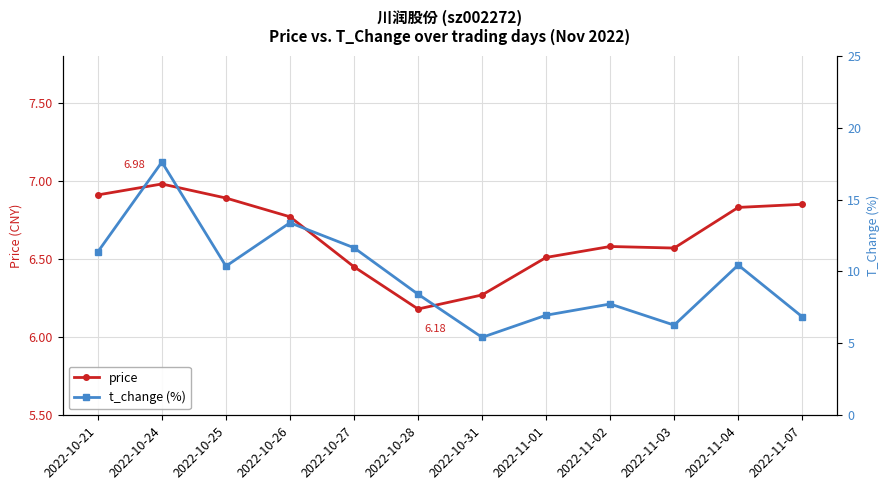

How many interior local peaks does the price series have?

2